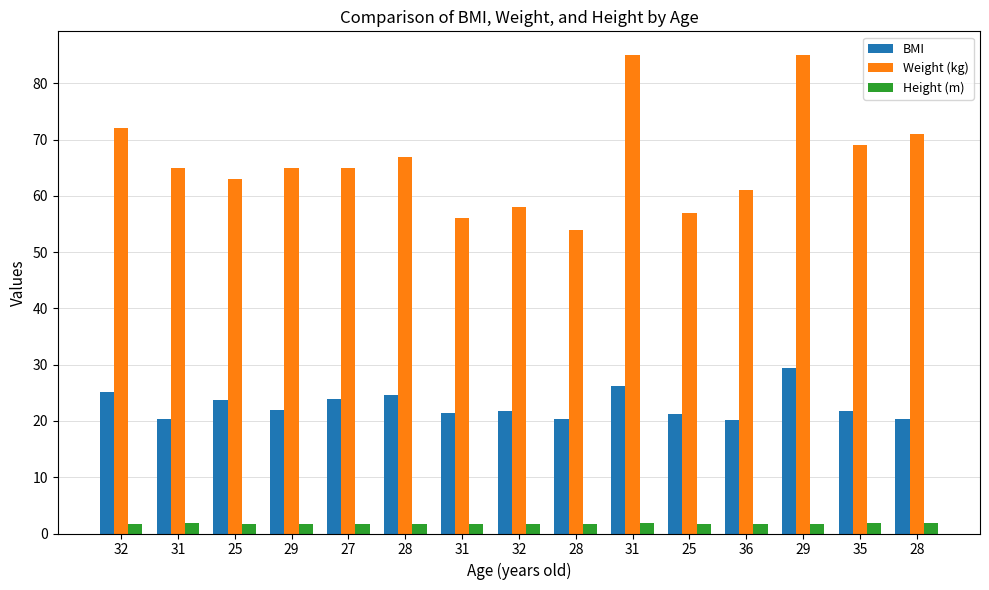

What is the smallest value displayed?

1.6